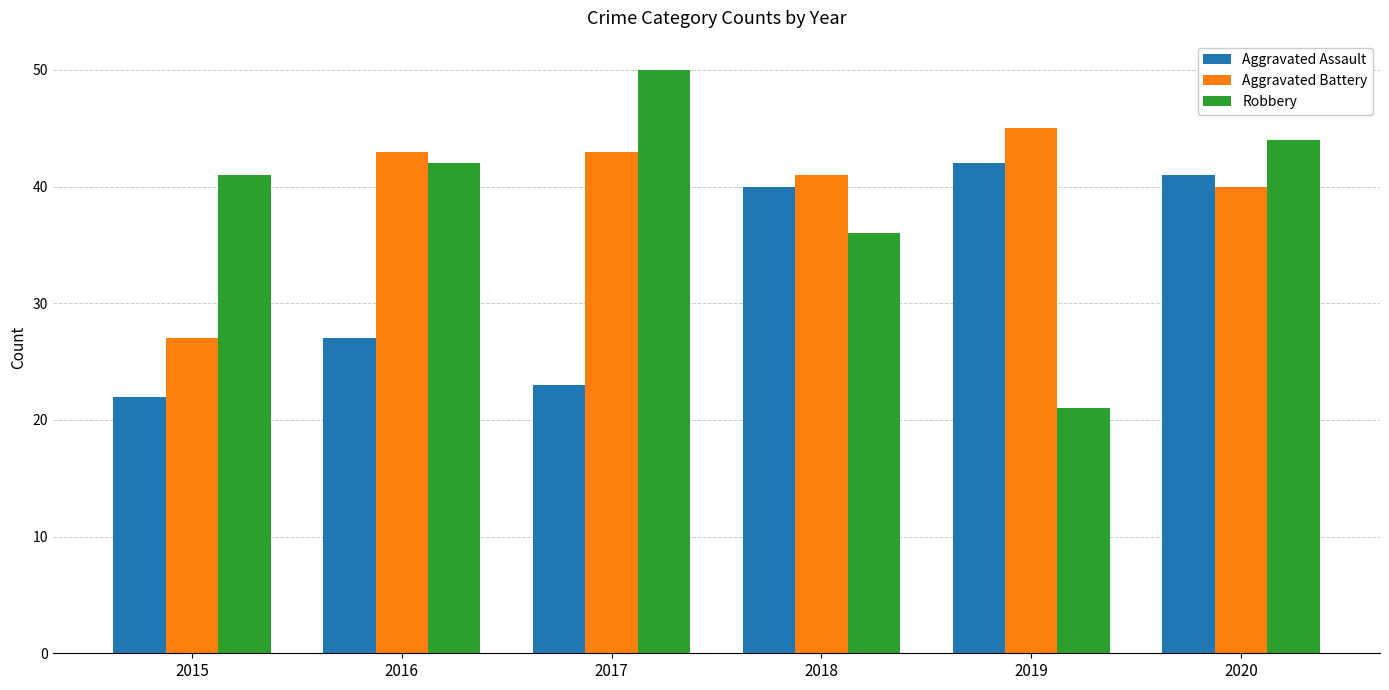

Reading left to right, what are all the values shown in this chart?

Aggravated Assault: 2015=22	2016=27	2017=23	2018=40	2019=42	2020=41
Aggravated Battery: 2015=27	2016=43	2017=43	2018=41	2019=45	2020=40
Robbery: 2015=41	2016=42	2017=50	2018=36	2019=21	2020=44